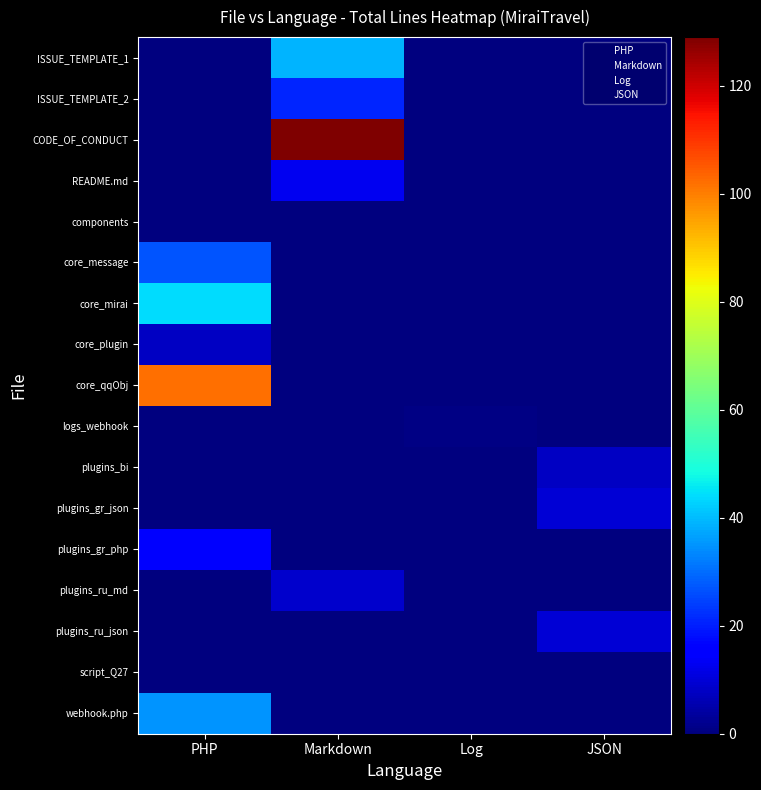

True or false: core_mirai has a value of 0 at Log.

True